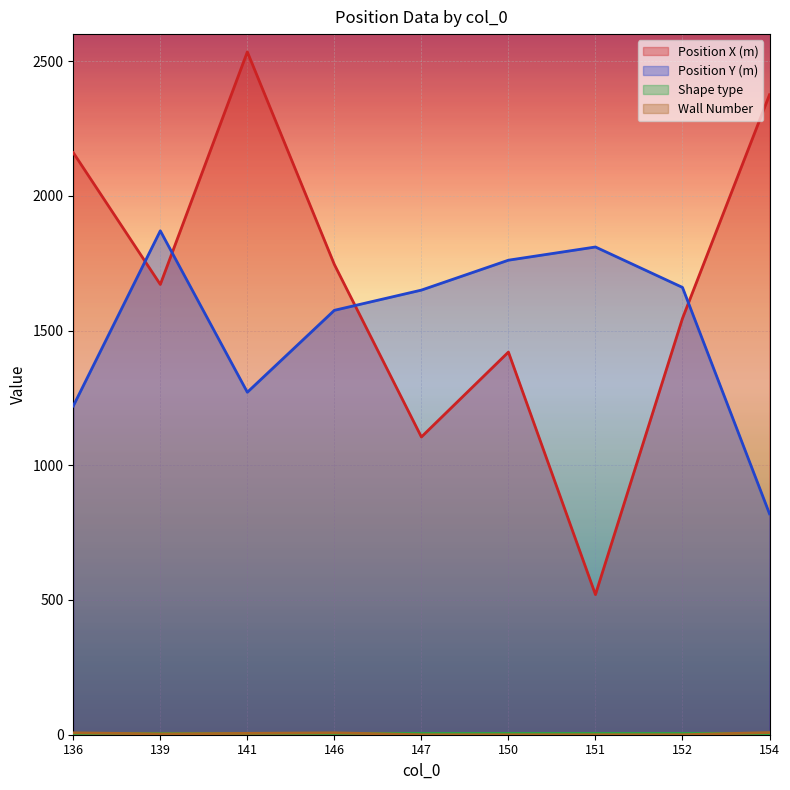

At which label does Wall Number first exceed 3?

136